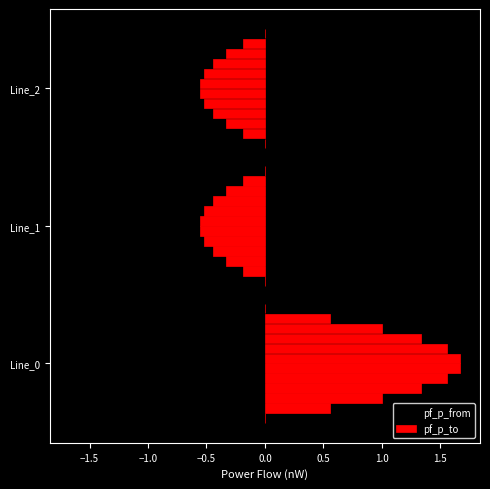

Rank the categories by pf_p_b_to_mw value from highest to lowest.

Line_0, Line_2, Line_1